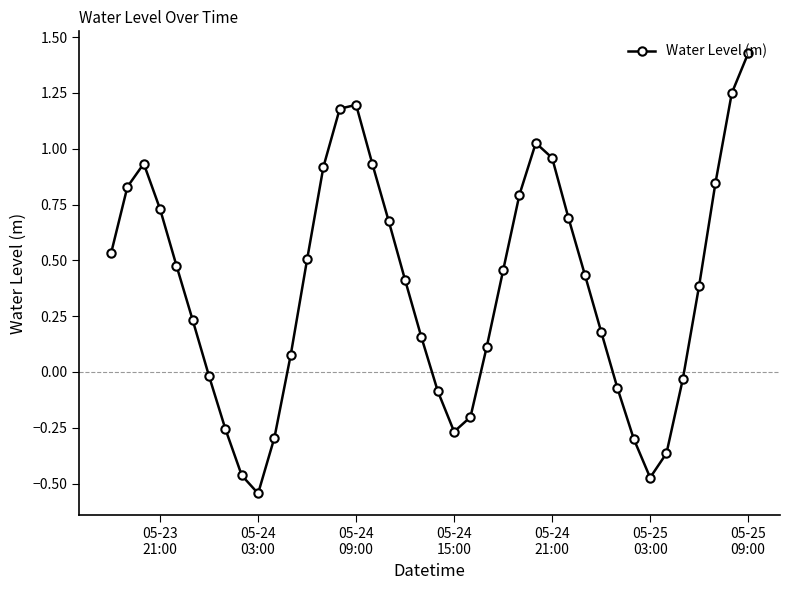

What is the difference between the maximum and minimum values?

2.0